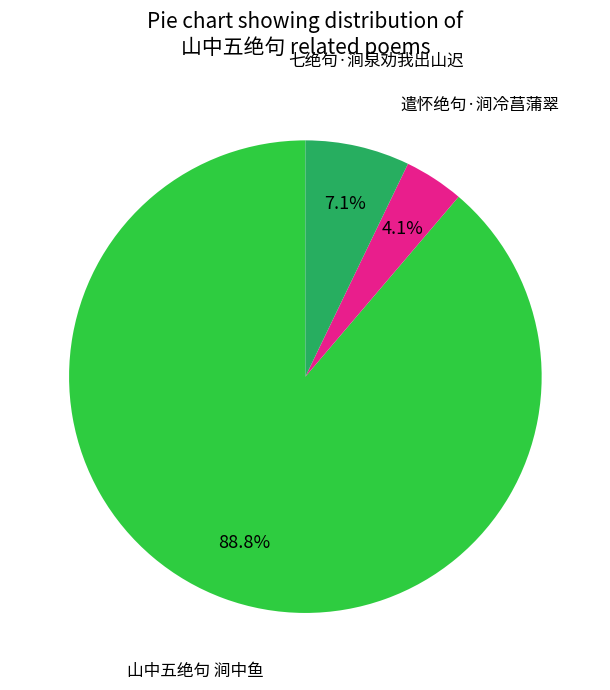

How many slices are in this pie chart?

3